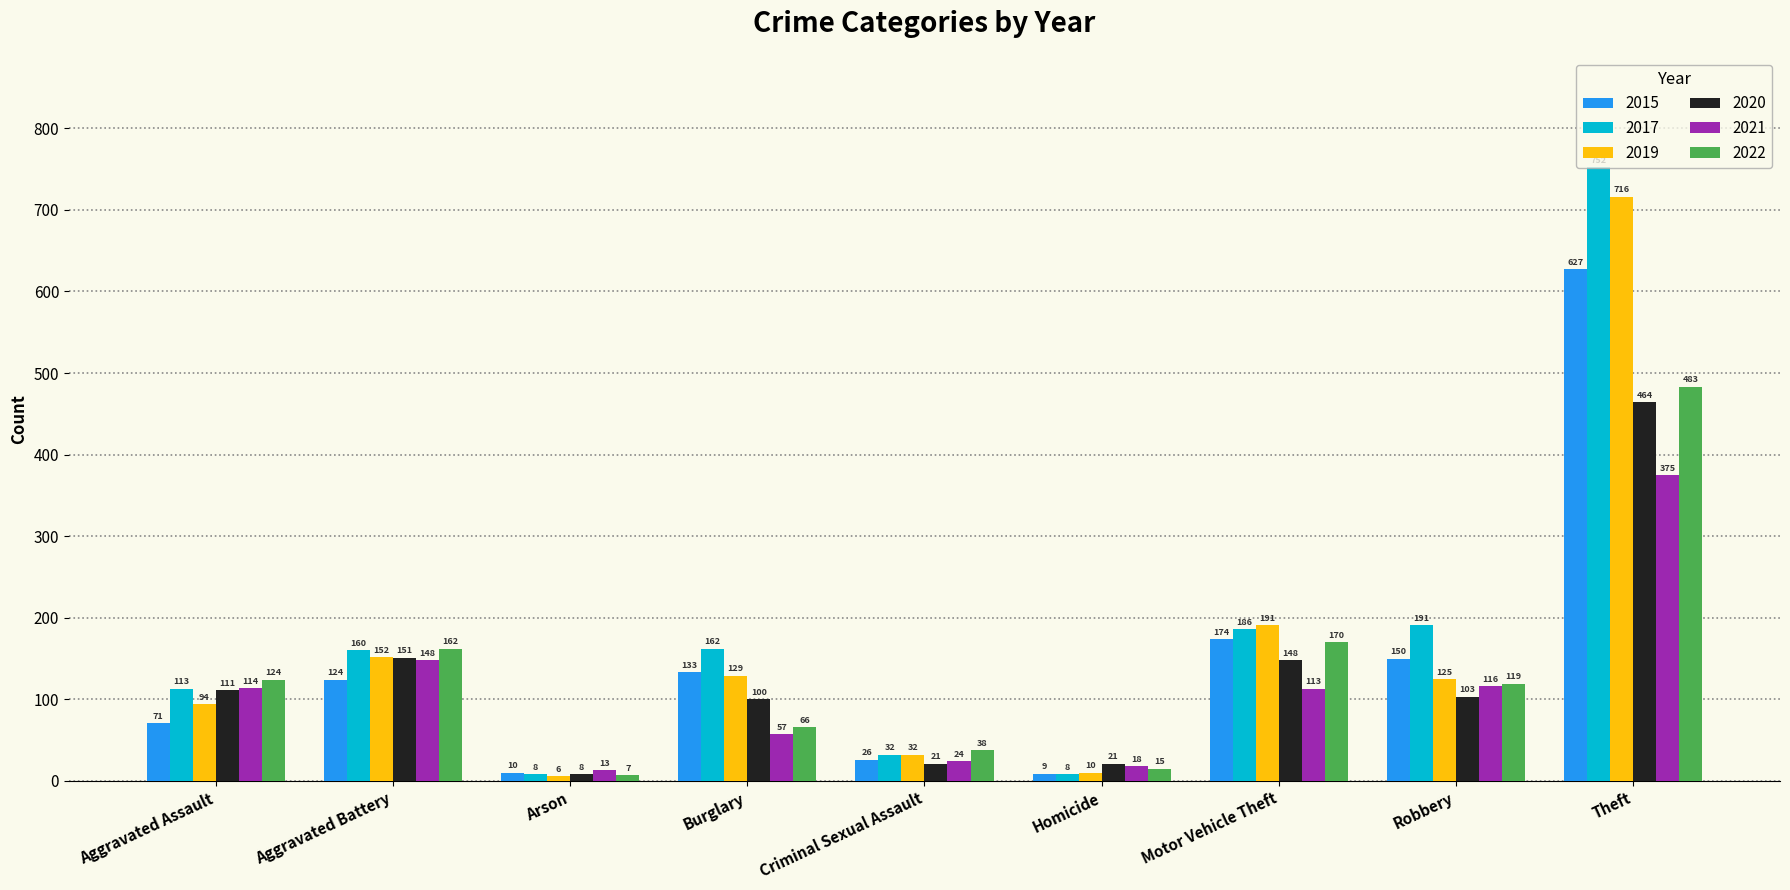

What is the difference between the second highest and second lowest values in the 2017 series?

183